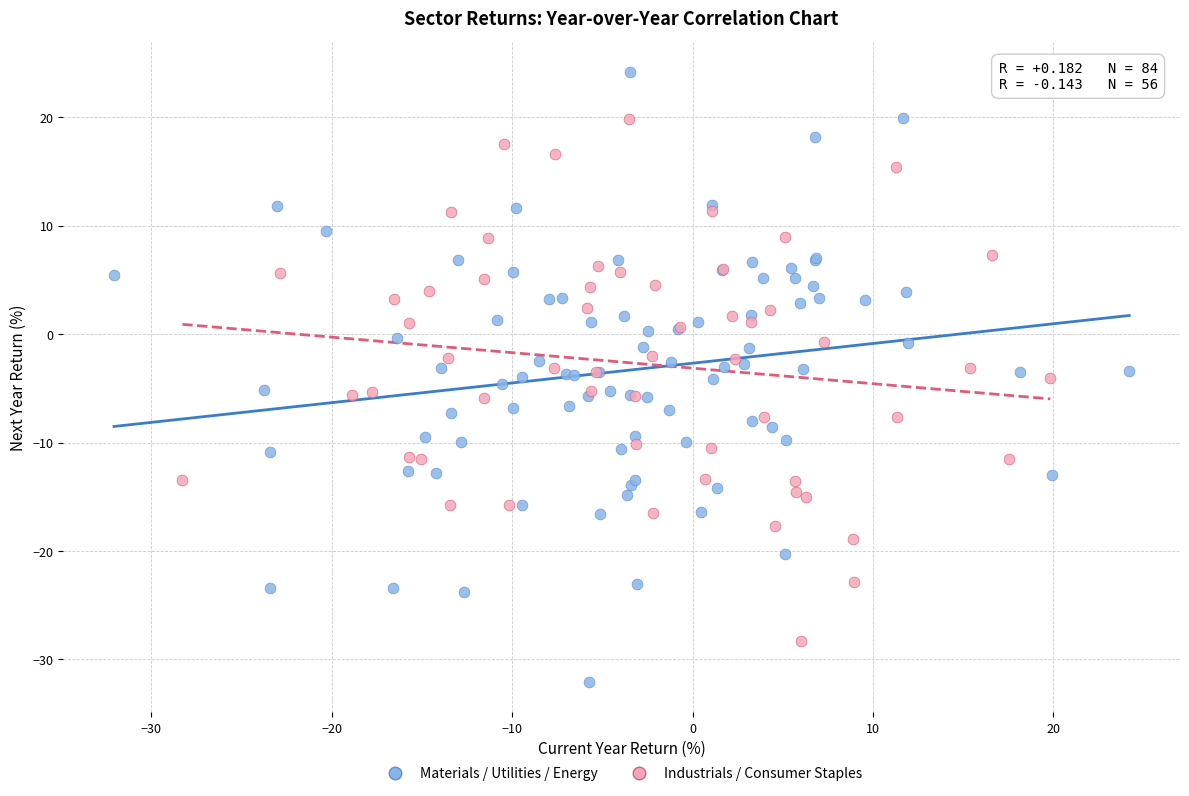

Which series has the largest Y range (max minus min)?

Materials / Utilities / Energy